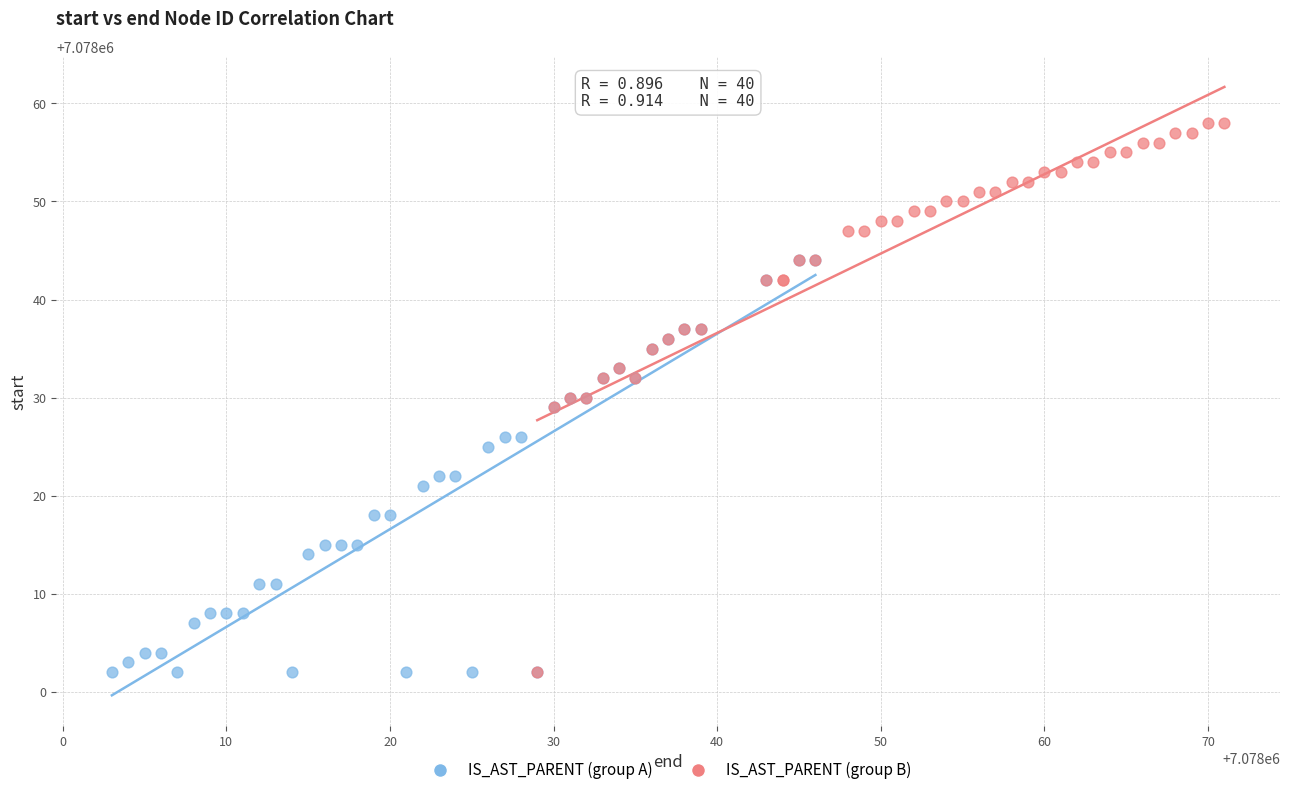

Which series contains the highest Y value?

IS_AST_PARENT (group B)